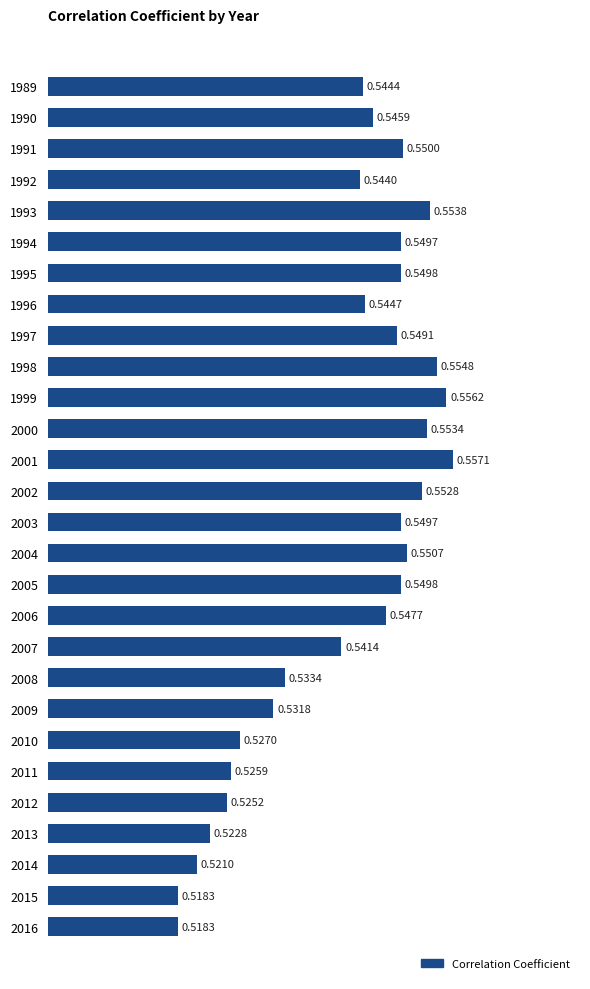

Which has a higher value, 1994 or 2004?

2004